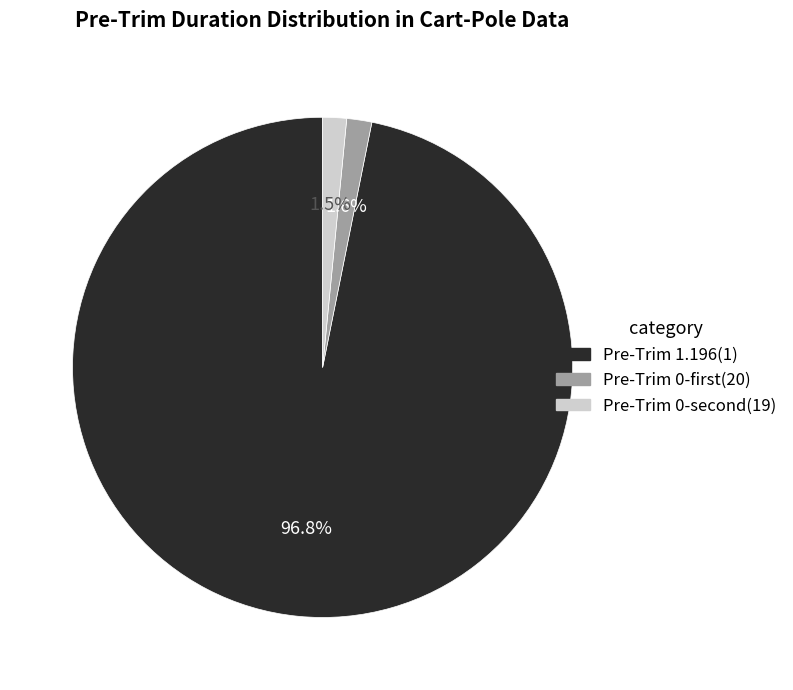

Is there a majority slice in this chart?

Yes